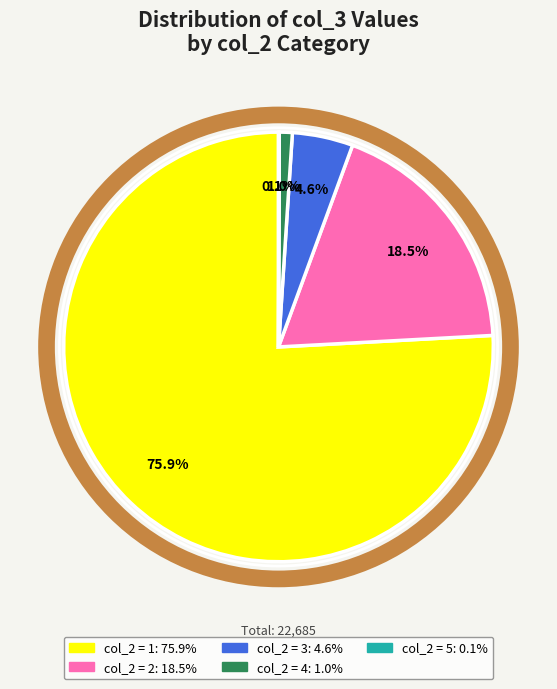

Is there a majority slice in this chart?

Yes